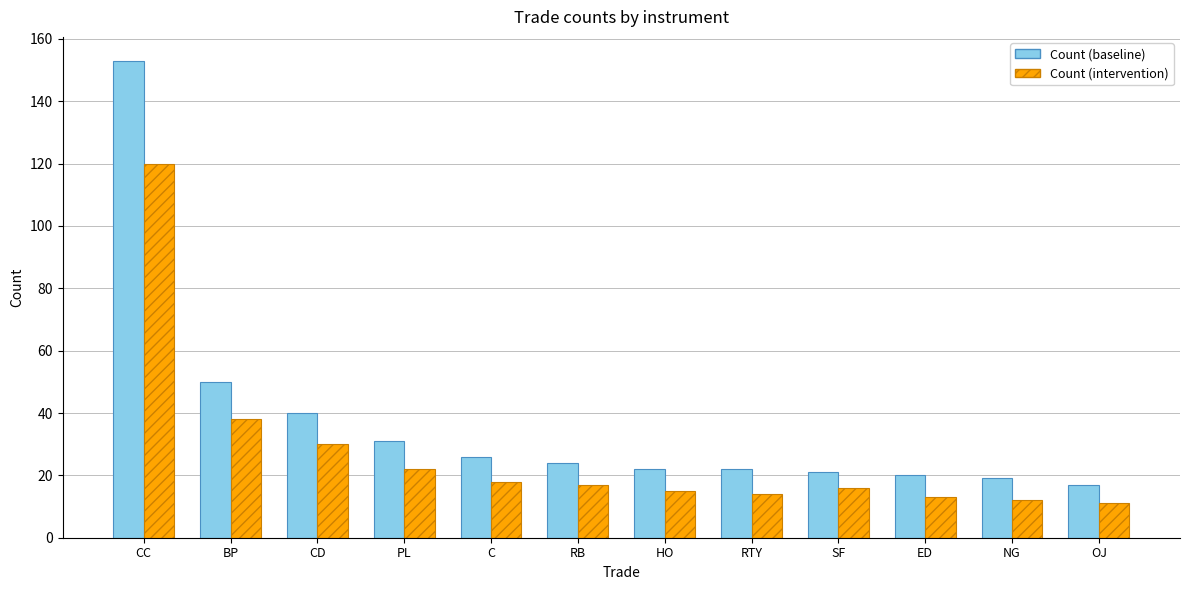

Does the chart contain stacked bars?

No